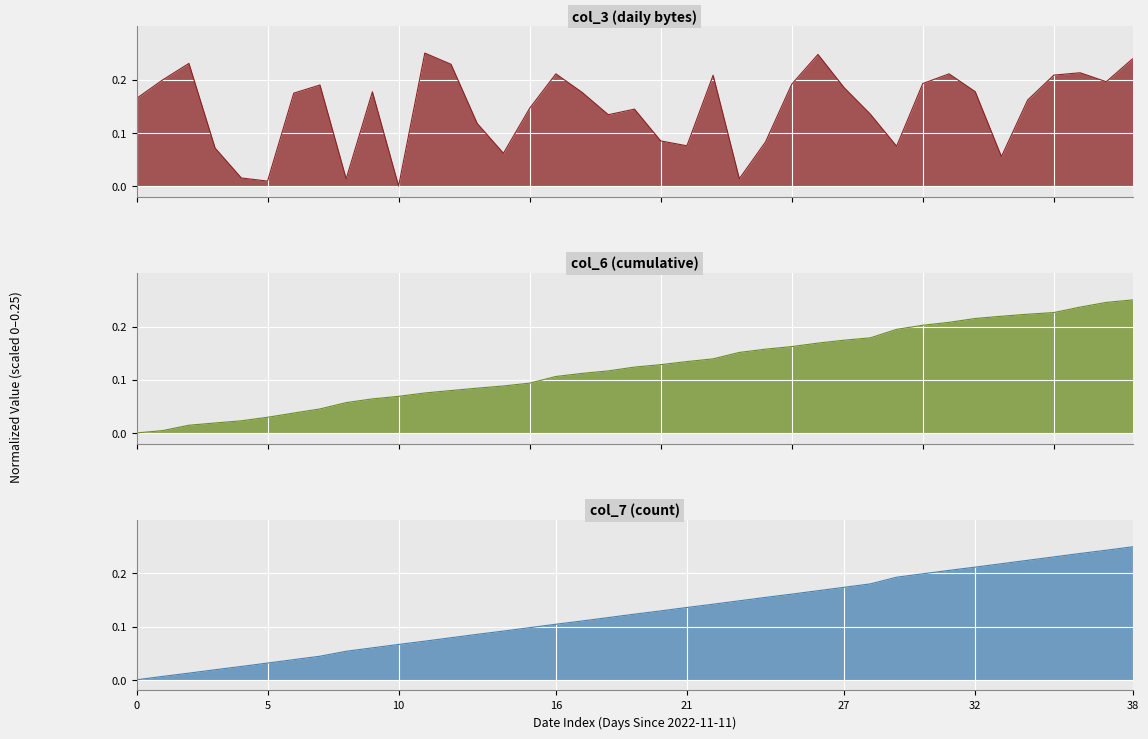

Which series changed the most between 2022-11-26 and 2022-12-01?

col_3 (bytes)